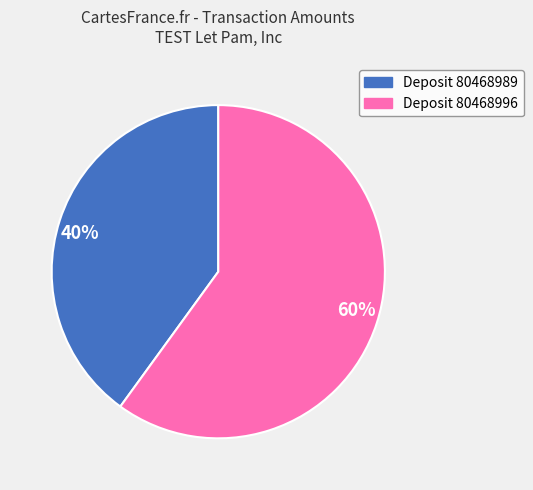

How many segments does this pie chart have?

2